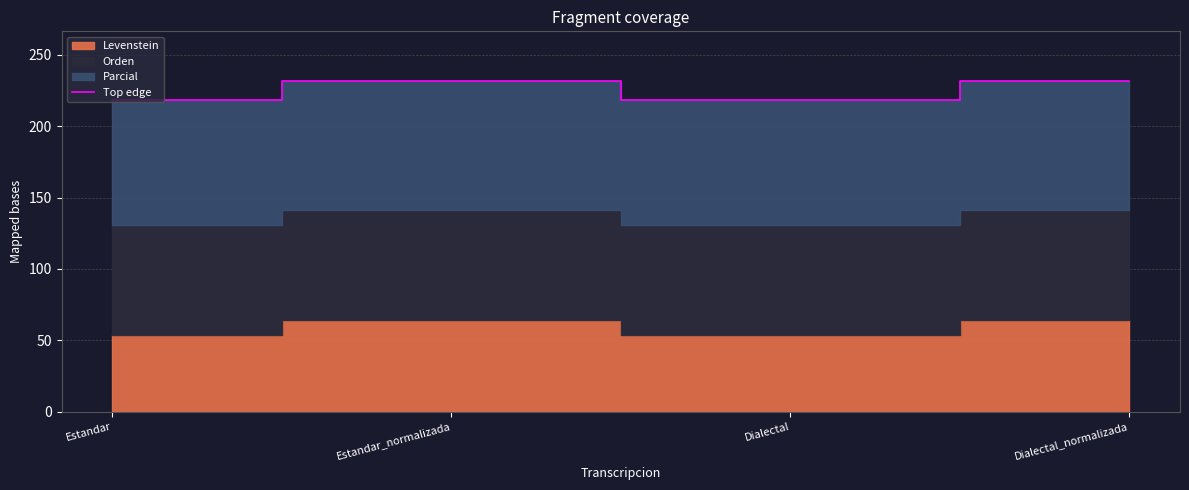

Where is the data nearest to the value 225?

Estandar